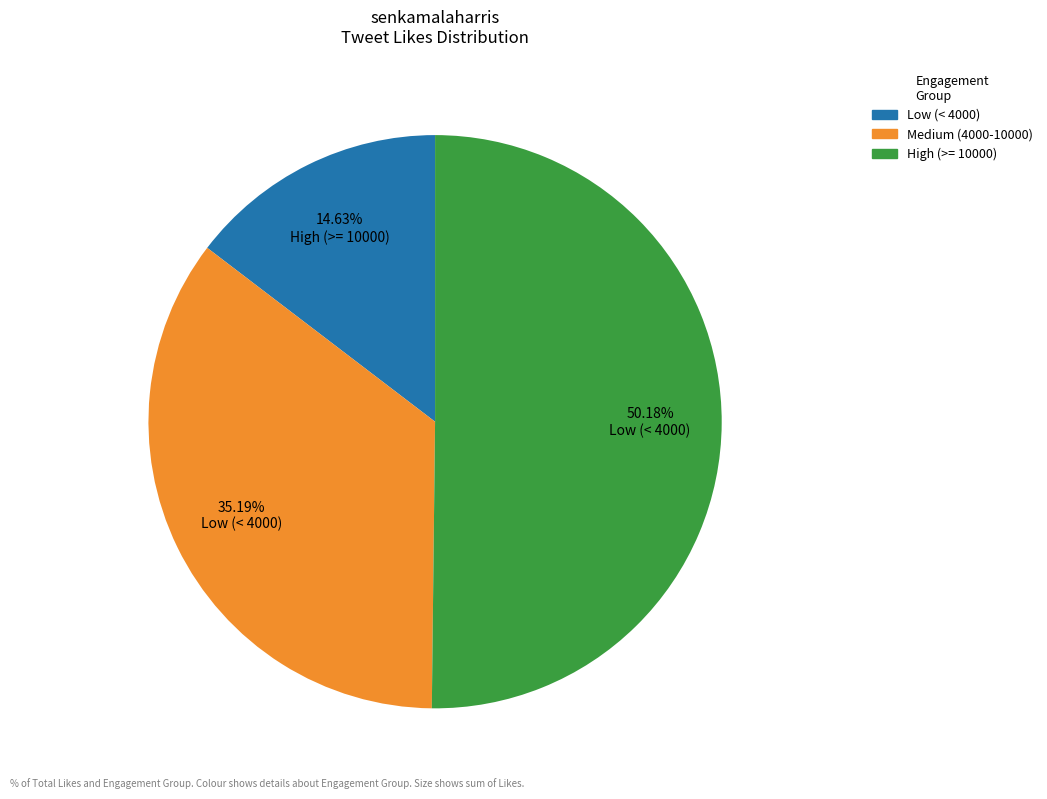

Do Medium (4000-10000) and High (>= 10000) together represent more than half of the pie?

Yes